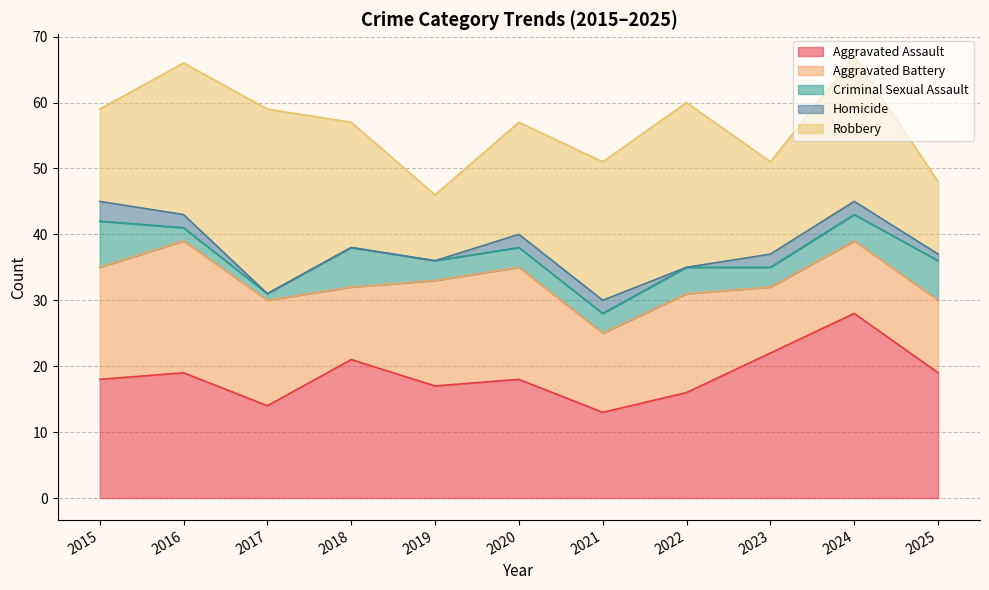

Does the chart display data point markers on the line(s)?

No